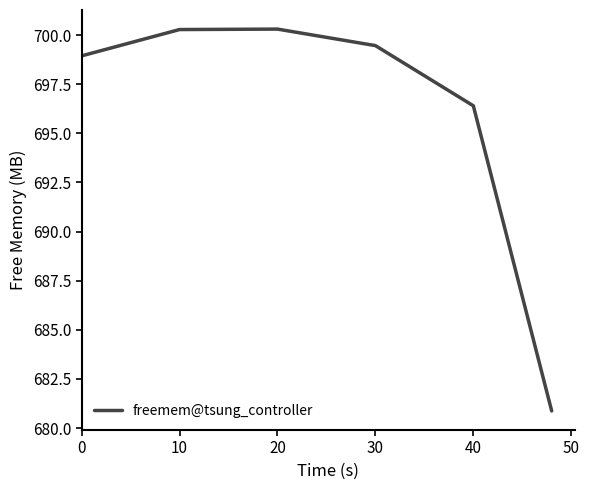

What is the maximum value shown in the chart?

700.3